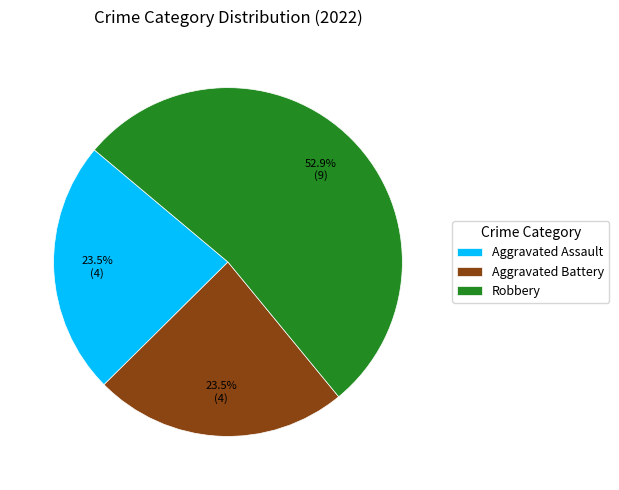

To the nearest percent, what portion does Robbery represent?

53%